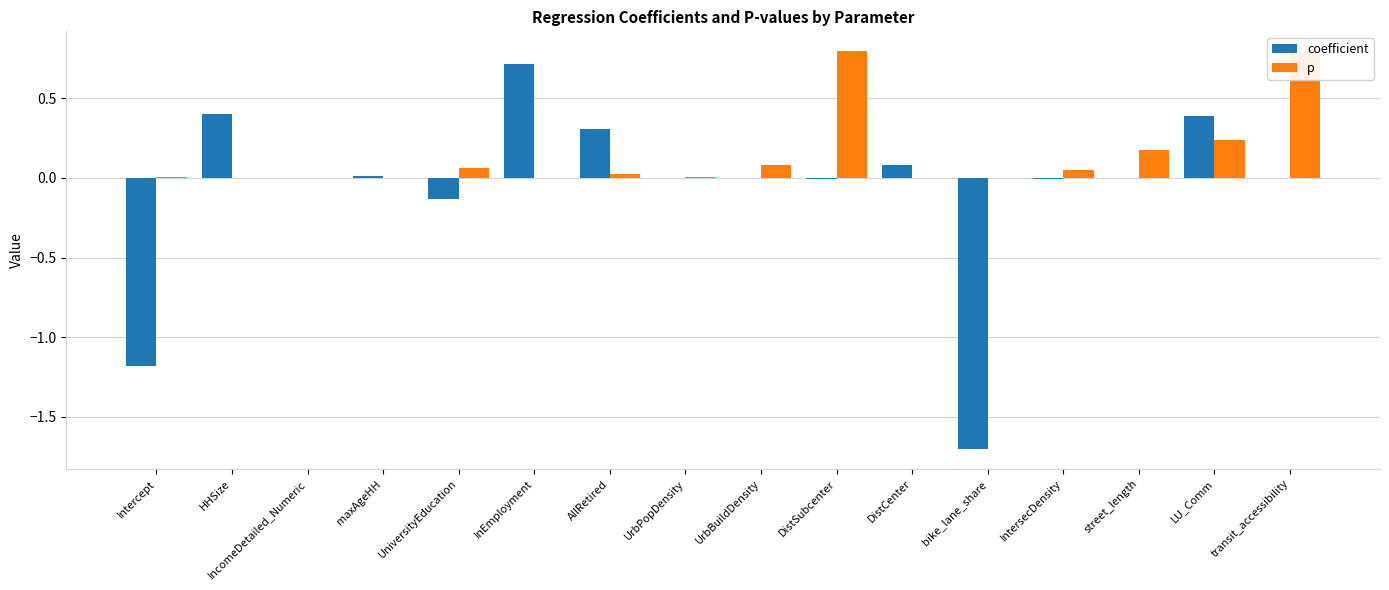

Which series has the largest total across all categories?

p